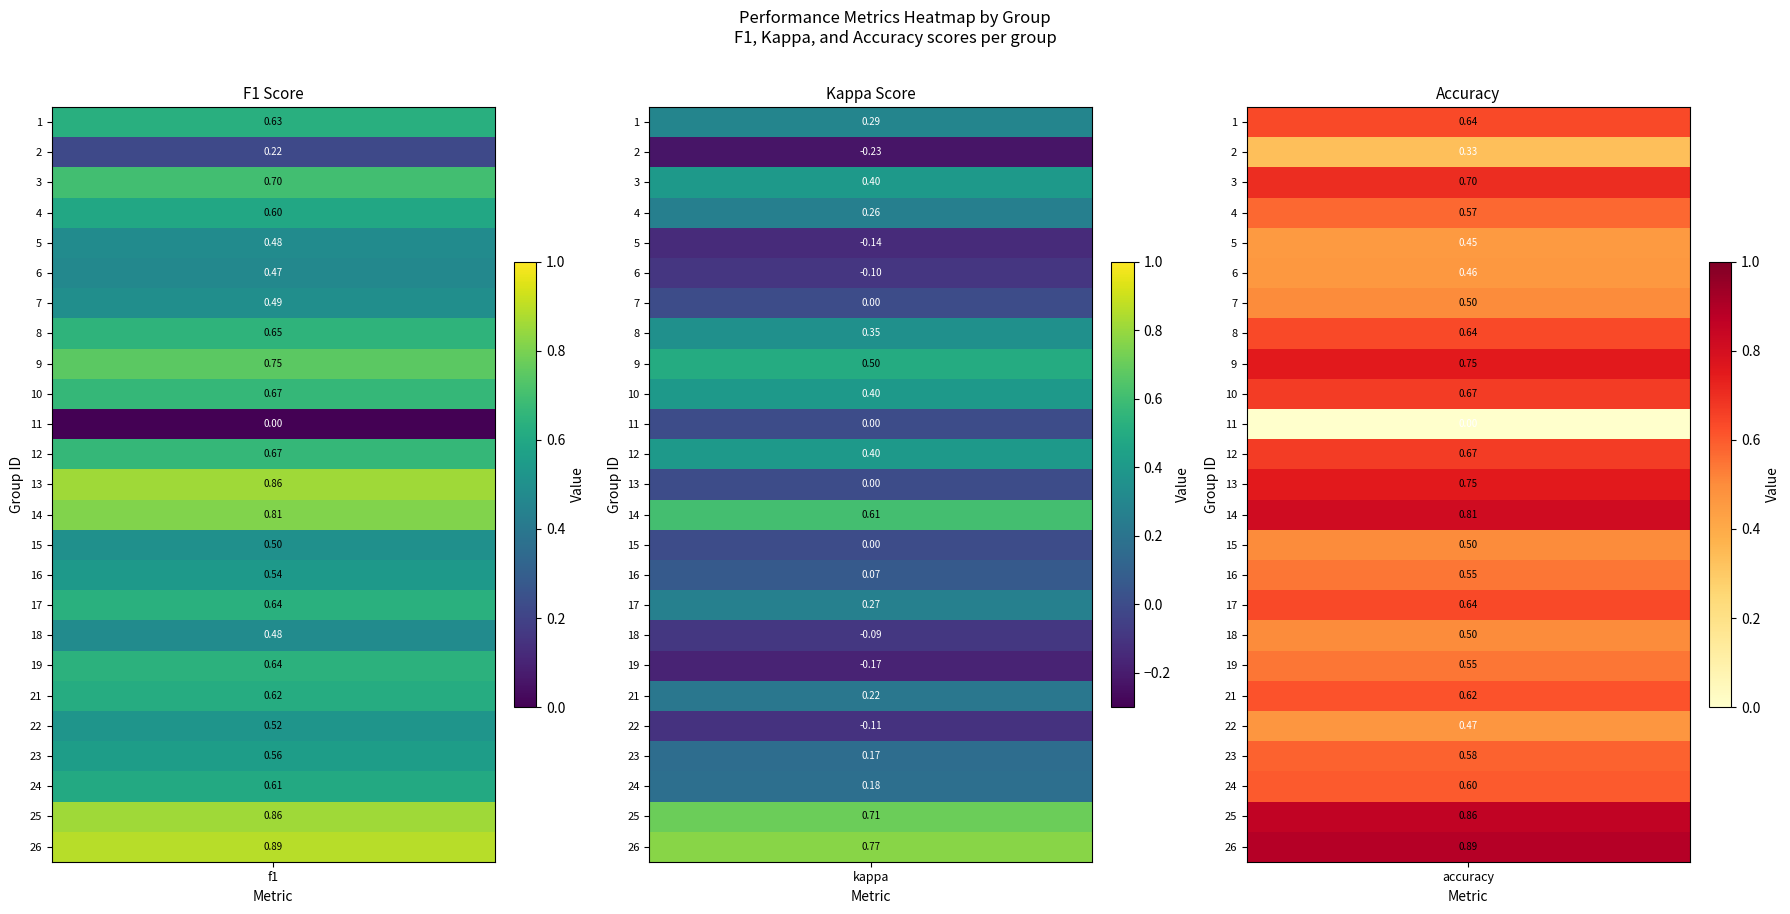

Which label corresponds to the largest value in the chart?

26